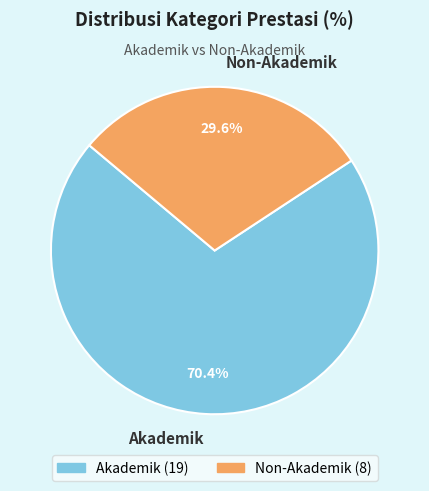

How many slices are in this pie chart?

2